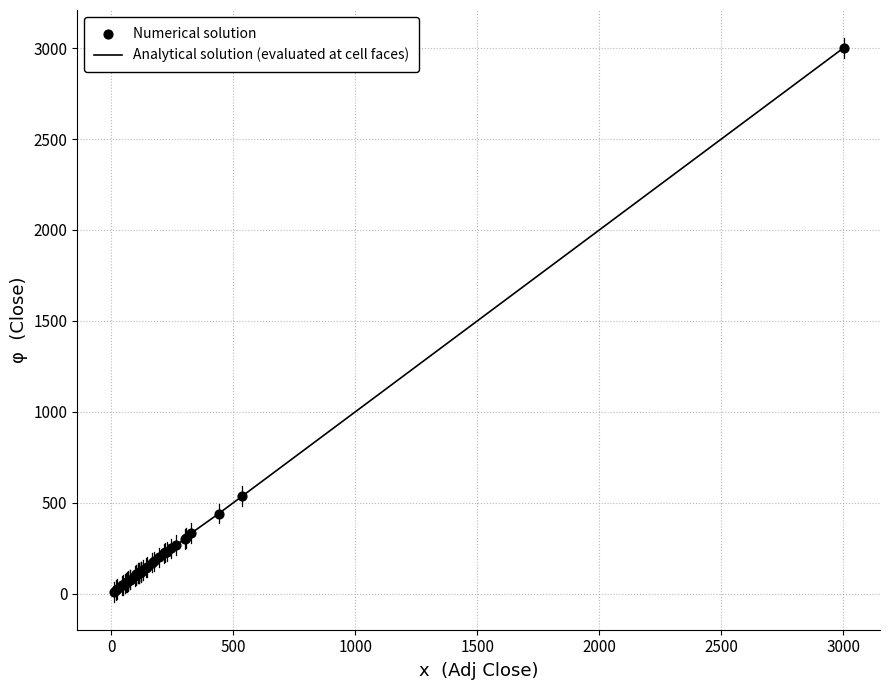

What is the greatest value displayed?

3000.5